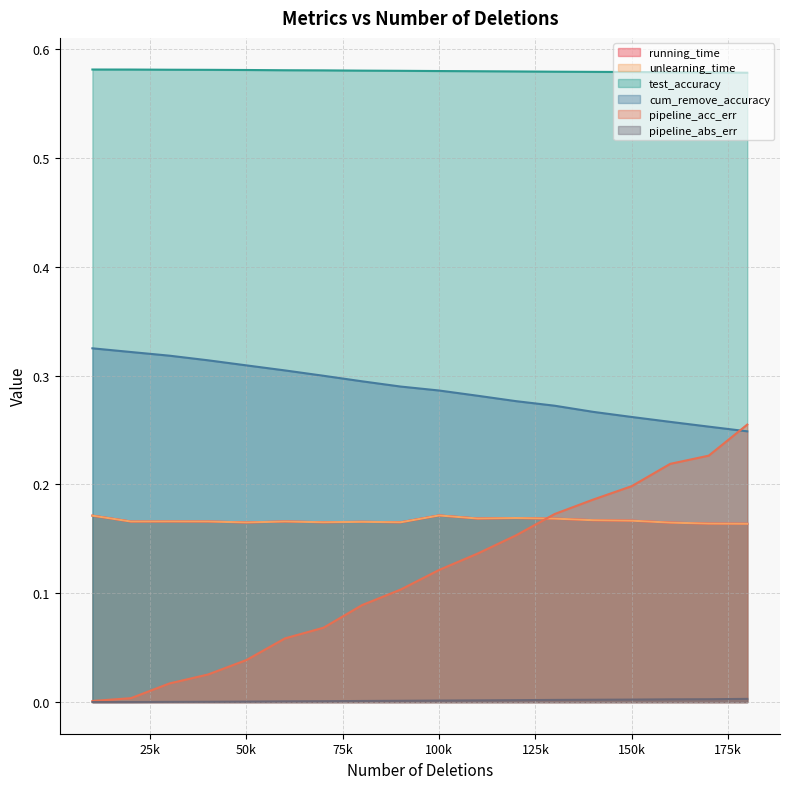

True or false: test_accuracy has a value of 0.6 at 160000.

True